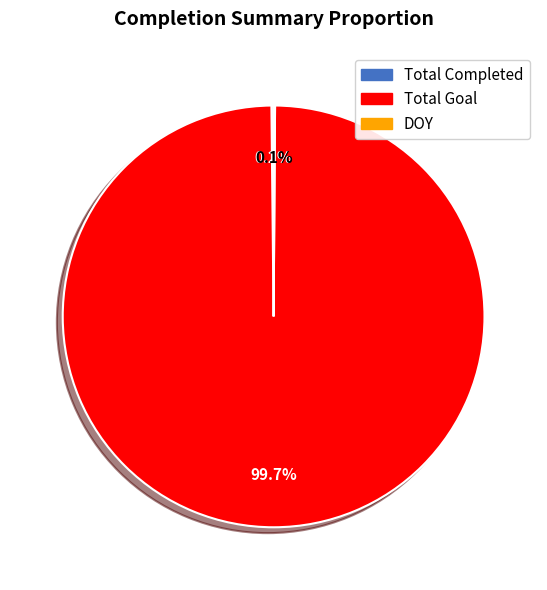

What is the largest slice in the pie chart?

Total Goal